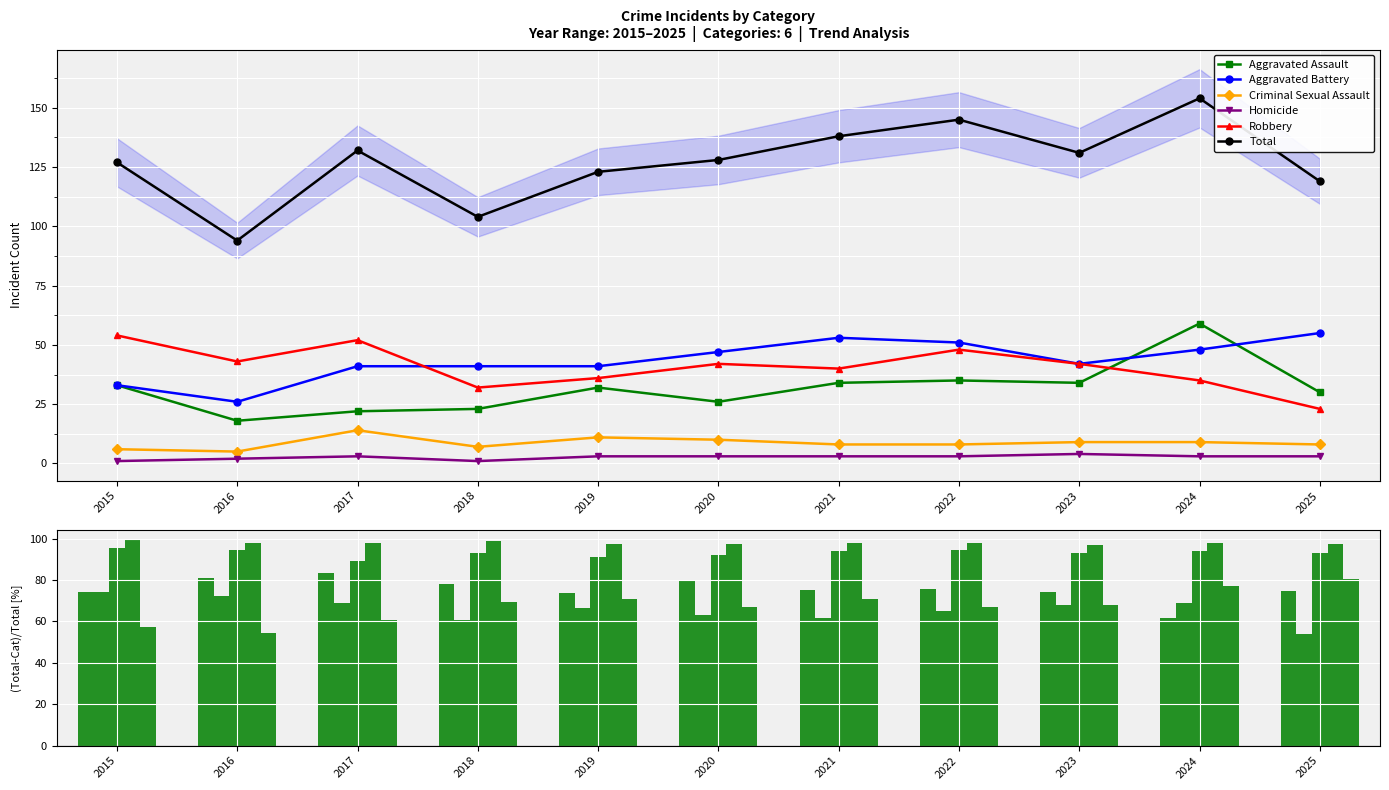

What is the value of the Robbery bar at the 8th from the left?

48